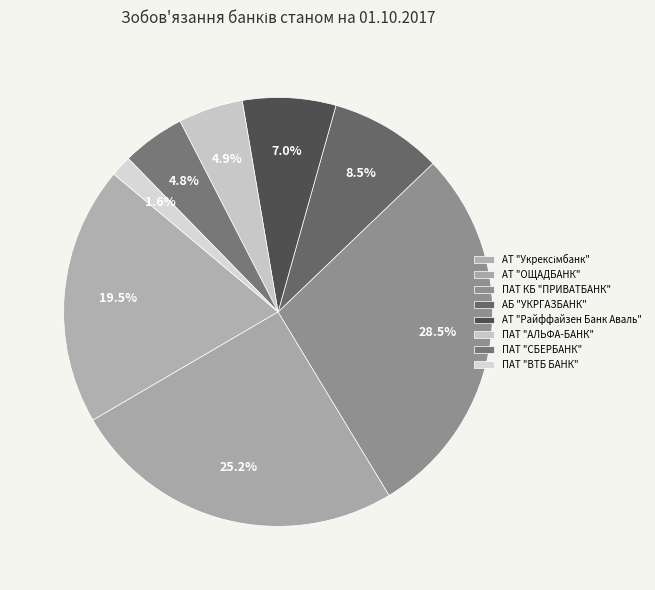

Is it true that АТ "Райффайзен Банк Аваль" is 16% of the pie?

False